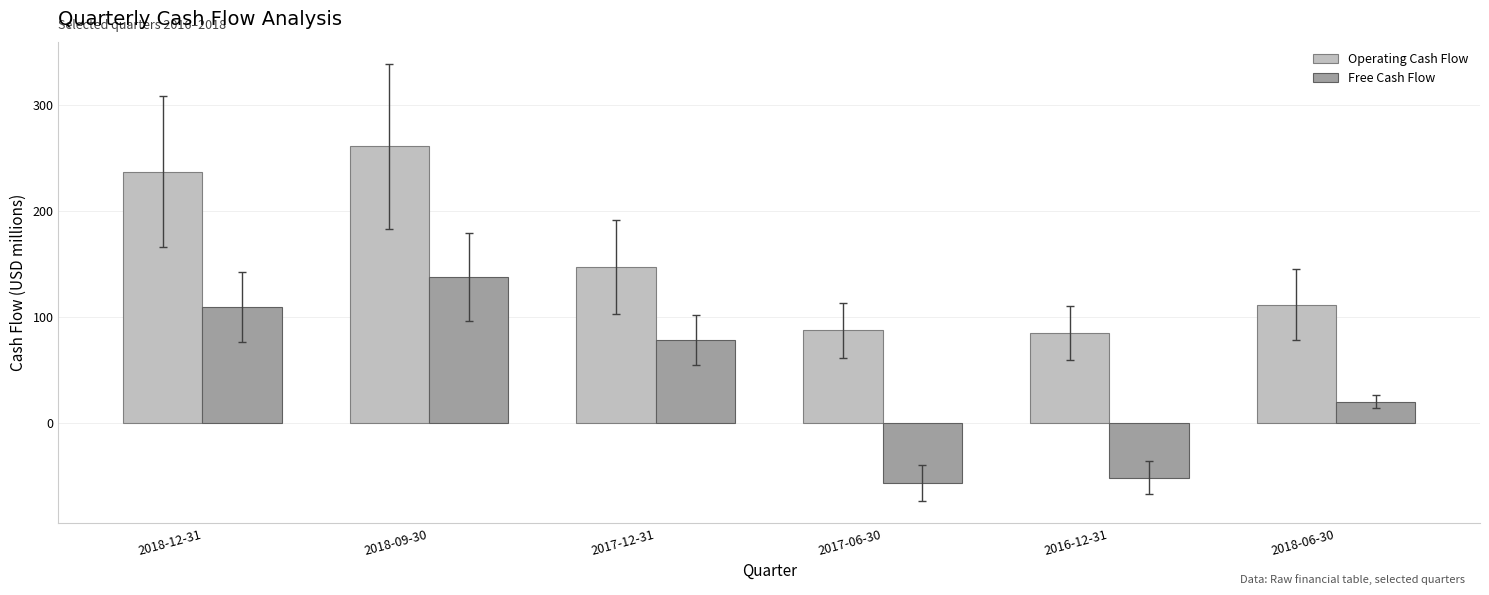

At how many categories does at least one series exceed 178?

2